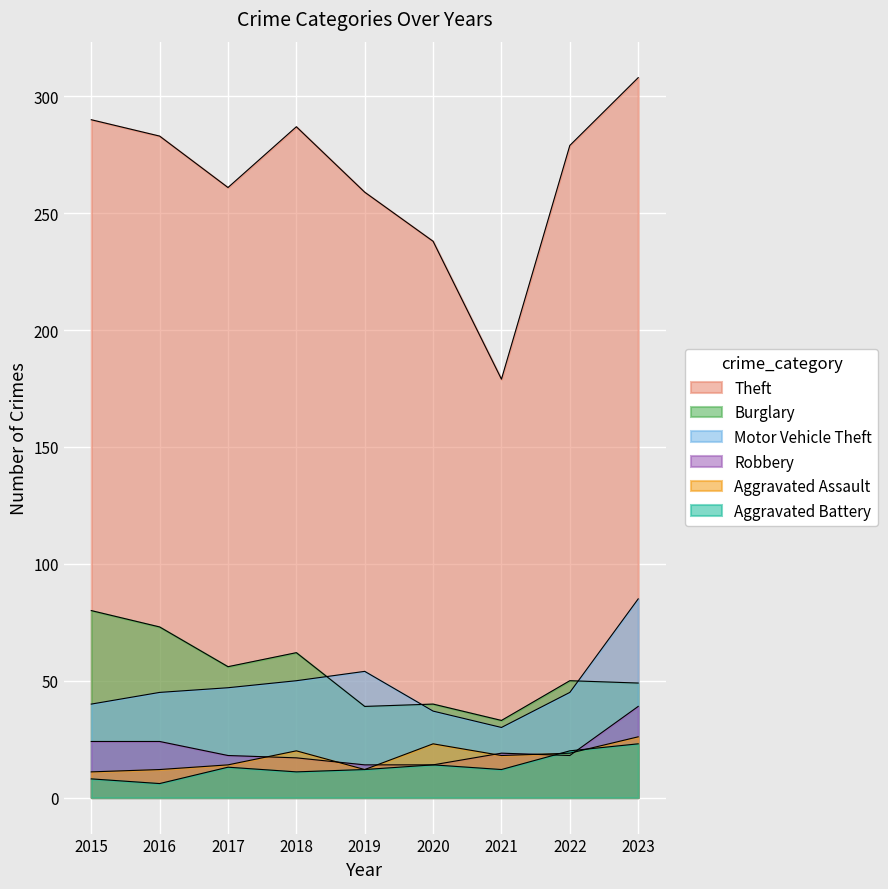

How many times do Aggravated Assault and Robbery cross each other?

6